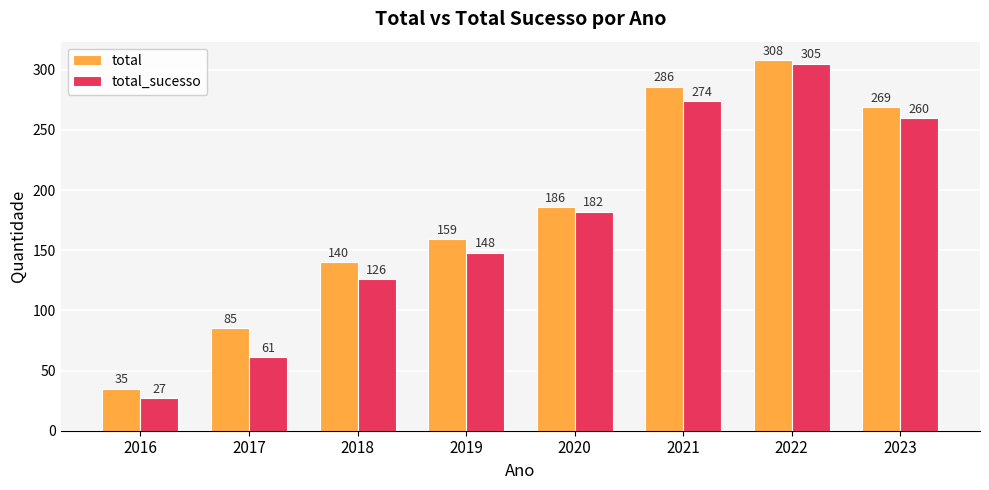

What is the approximate value of total at 2021?

286